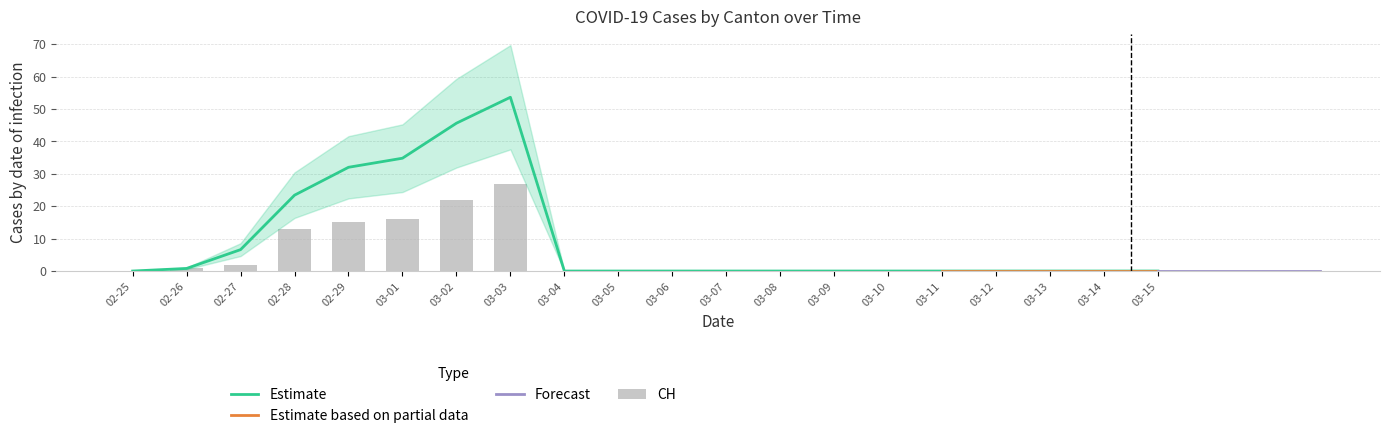

Is it true that Estimate equals 6.6 at 02-27?

True